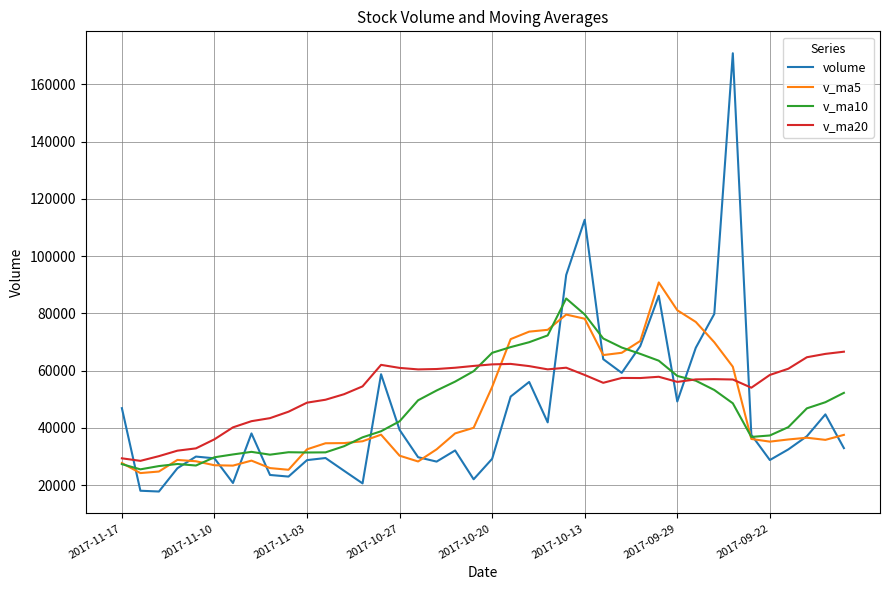

Which series has the largest total across all categories?

v_ma20